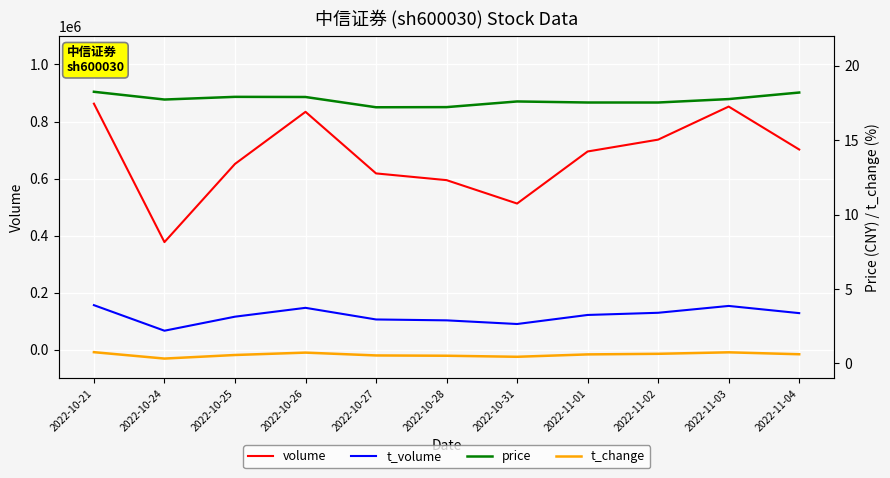

Count the number of categories in the chart.

11